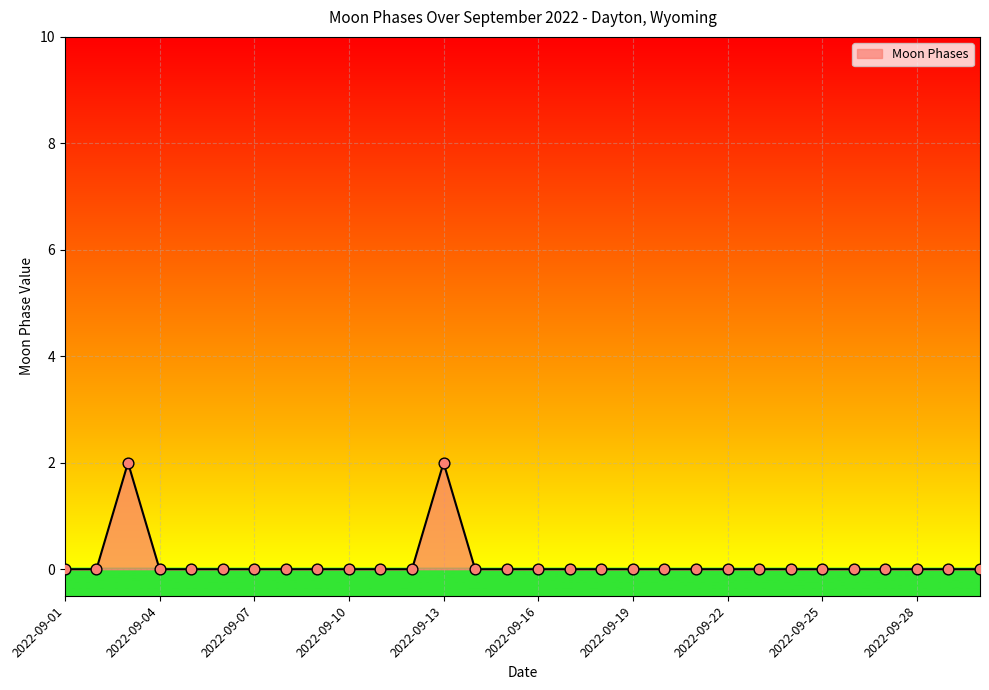

Is this an area chart (filled region under the line)?

Yes